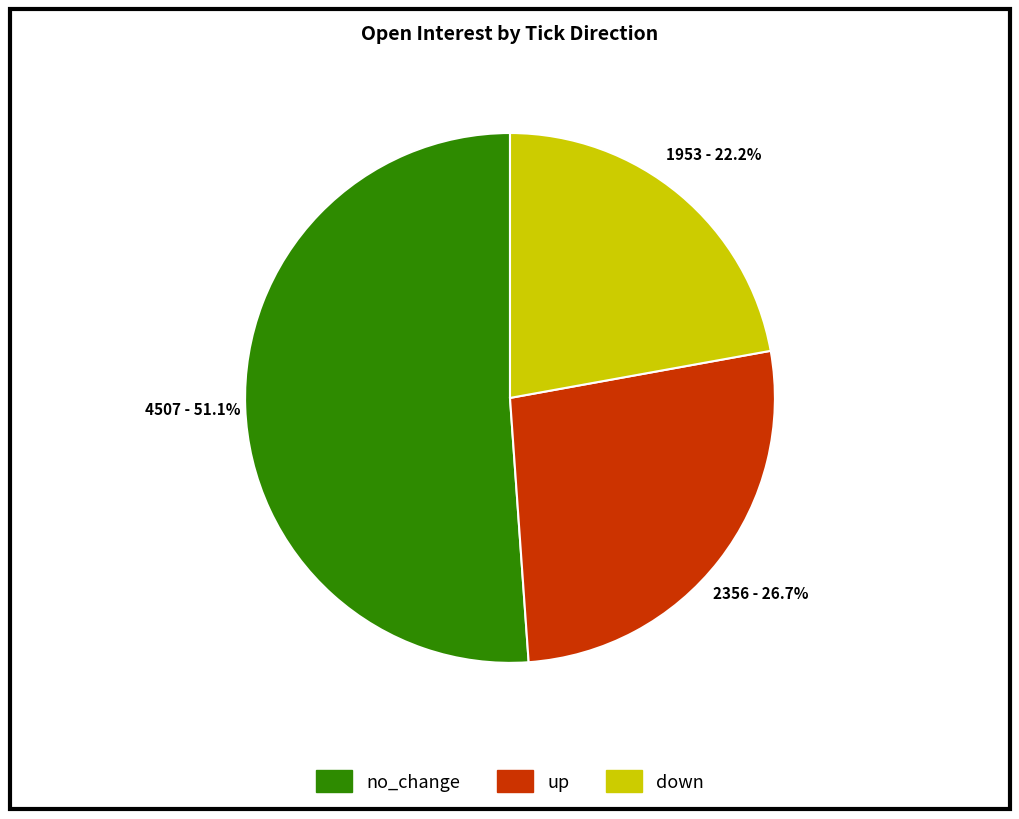

True or false: no_change accounts for 39% of the total.

False